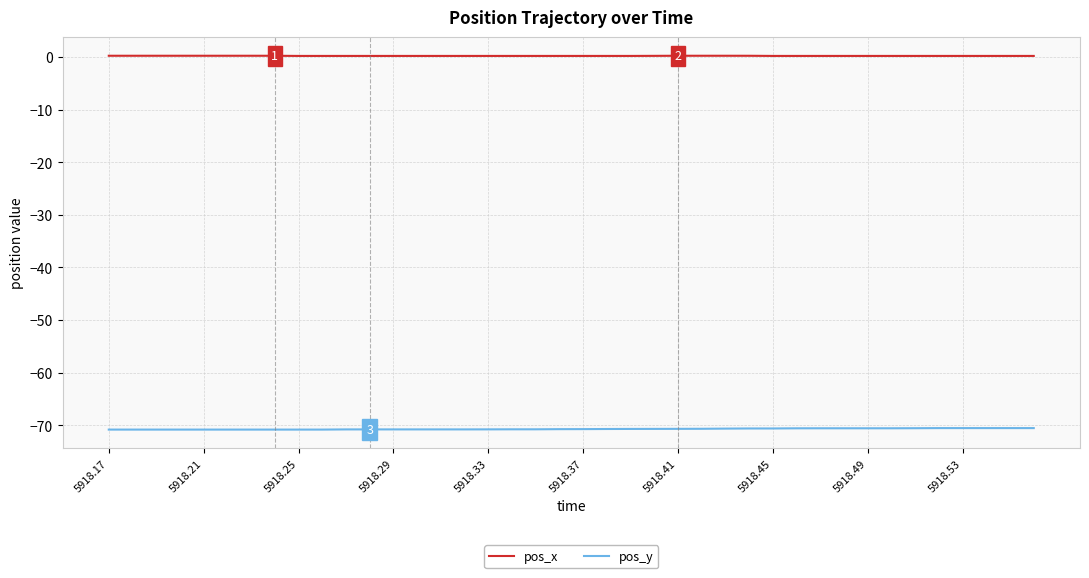

List the series in order of their peak value, lowest first.

pos_y, pos_x